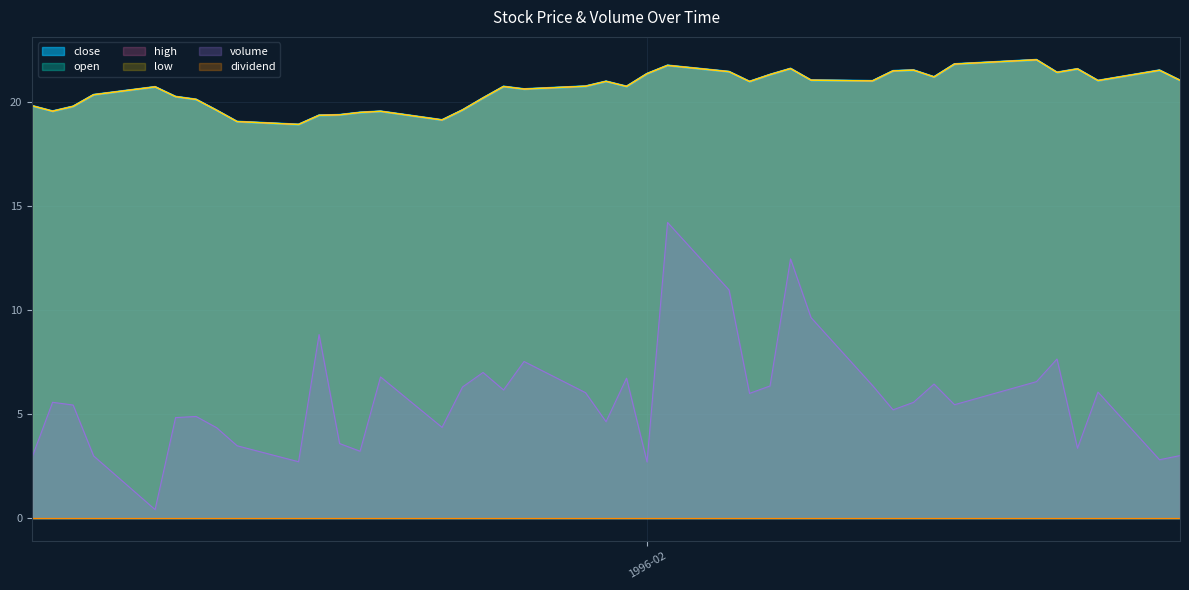

What is the sum of the close values at 1996-02-20 and 1996-01-25?

42.8